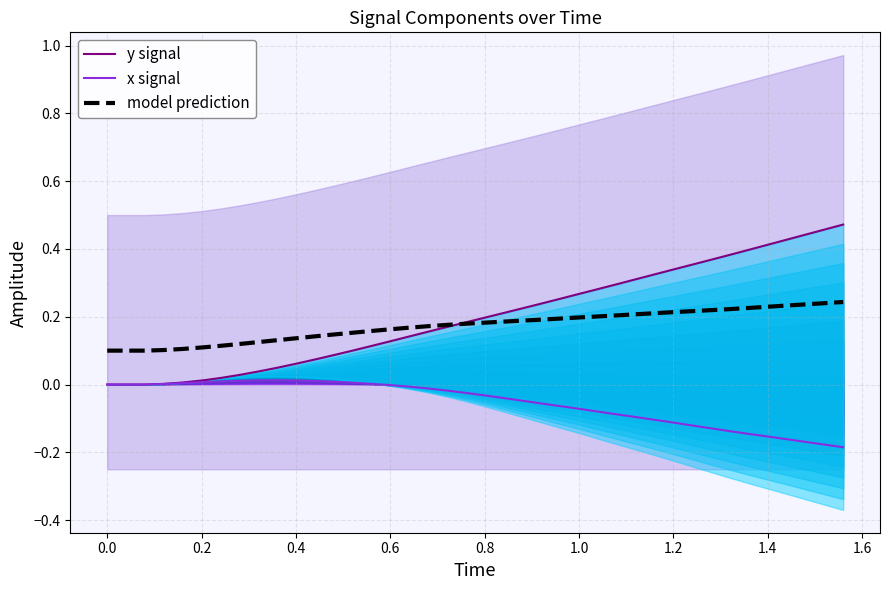

True or false: model prediction has more than 0 points higher than both neighbors.

False